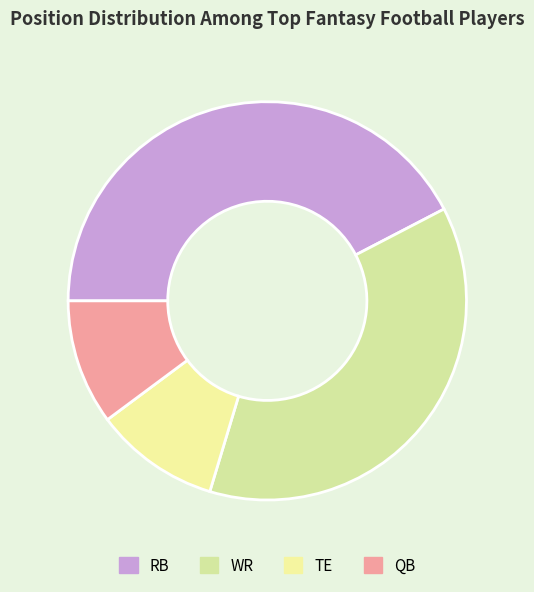

Is it true that WR is 37% of the pie?

True